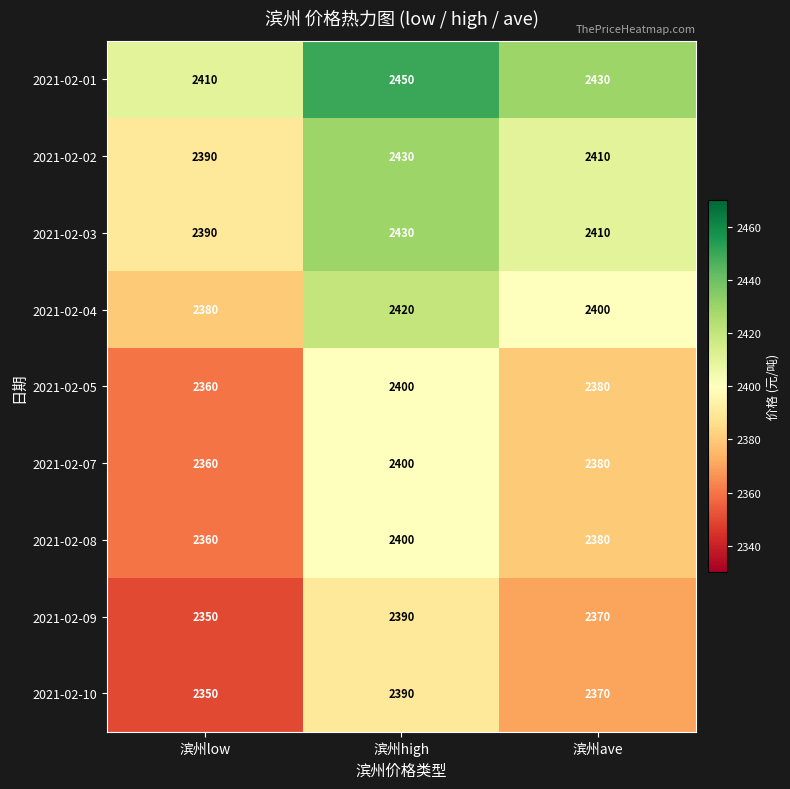

Which category has the highest value across all series?

滨州high